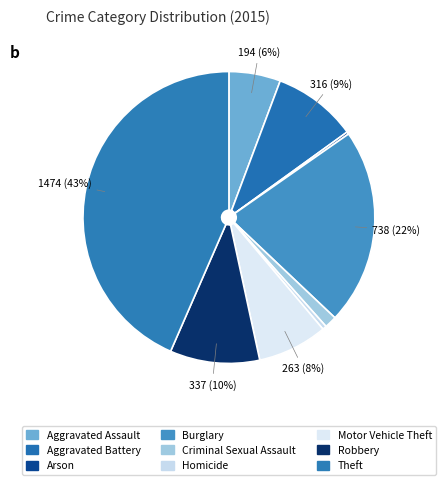

Rank the categories by value from lowest to highest.

Arson, Homicide, Criminal Sexual Assault, Aggravated Assault, Motor Vehicle Theft, Aggravated Battery, Robbery, Burglary, Theft